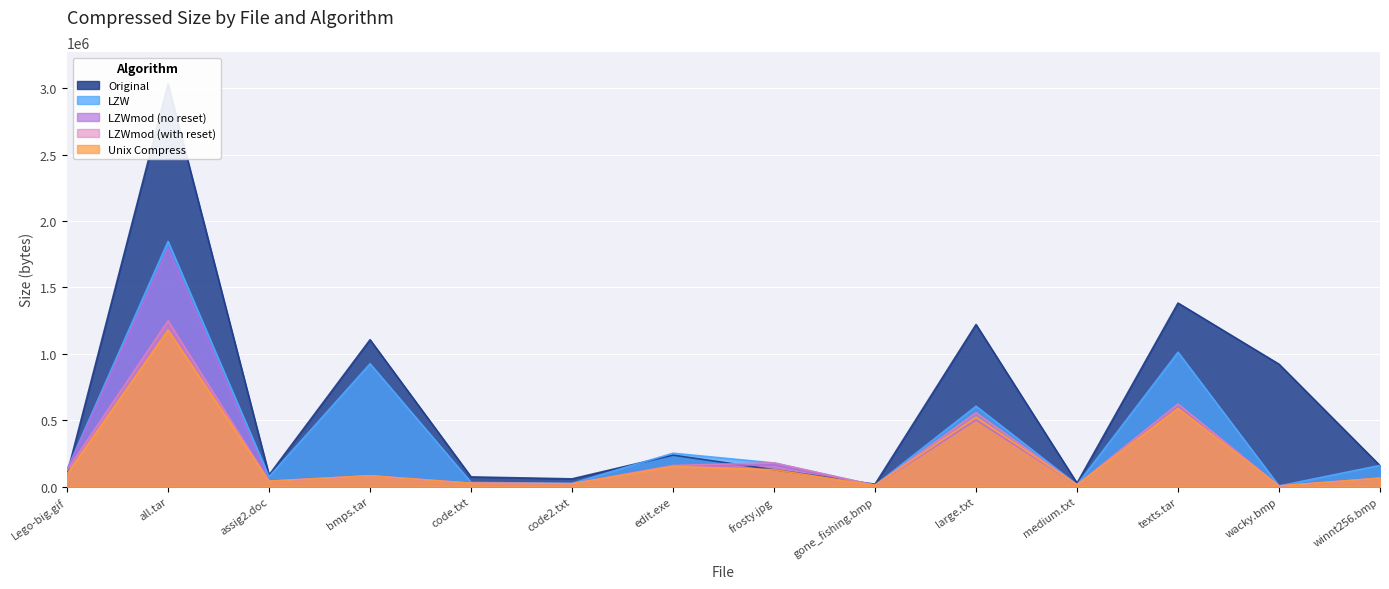

What is the difference between the maximum and second lowest values in the LZWmod (with reset) series?

1240052